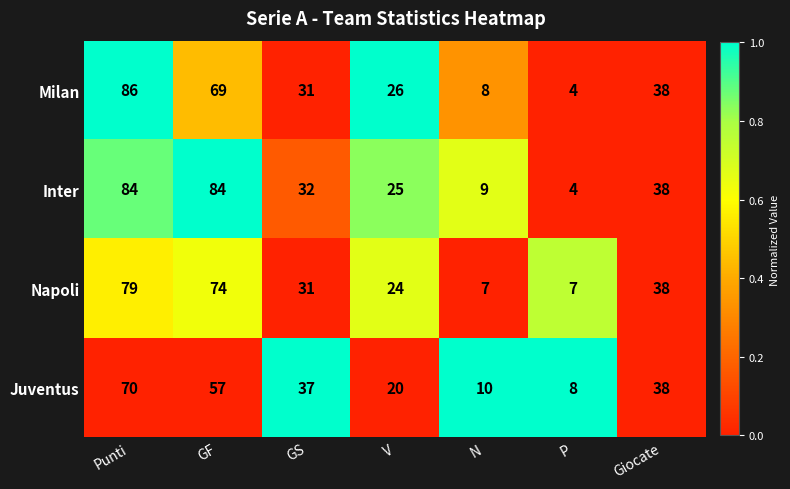

Reading left to right, extract all data points from this chart.

Milan: Punti=86	GF=69	GS=31	V=26	N=8	P=4	Giocate=38
Inter: Punti=84	GF=84	GS=32	V=25	N=9	P=4	Giocate=38
Napoli: Punti=79	GF=74	GS=31	V=24	N=7	P=7	Giocate=38
Juventus: Punti=70	GF=57	GS=37	V=20	N=10	P=8	Giocate=38